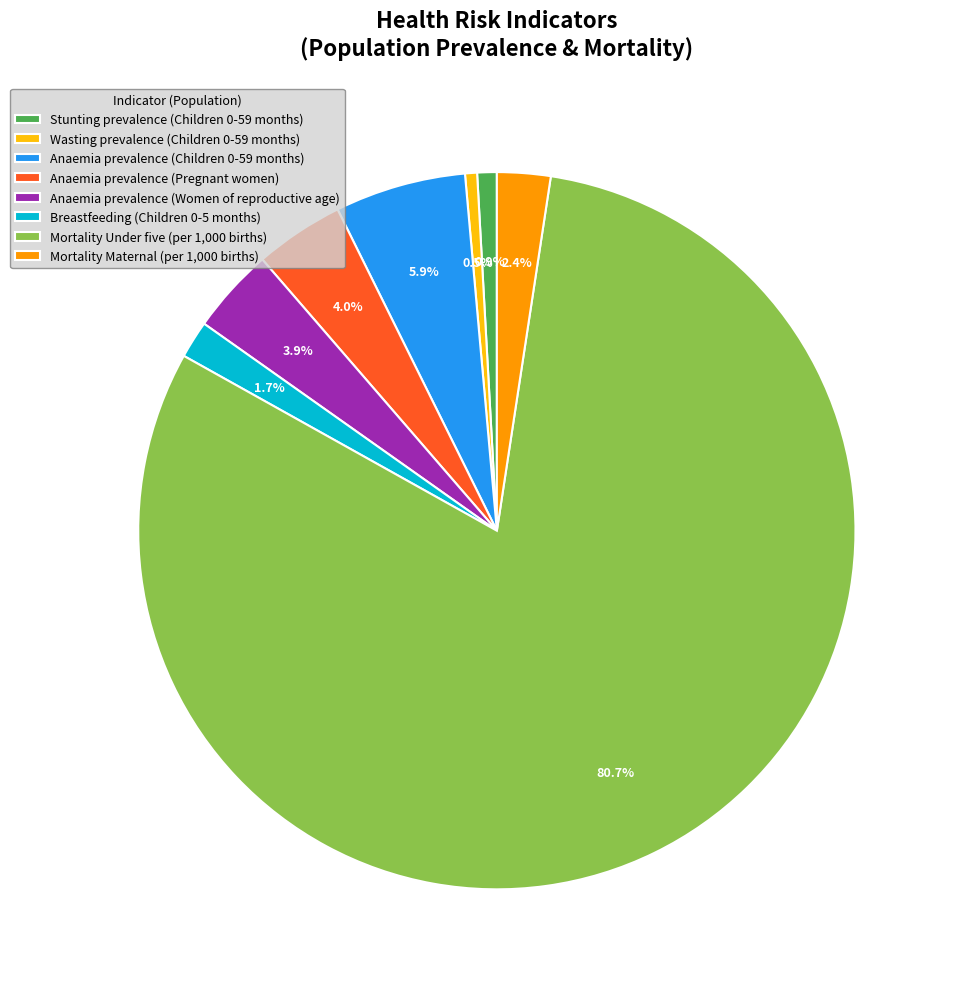

What is the largest slice in the pie chart?

Mortality Under five (per 1,000 births)